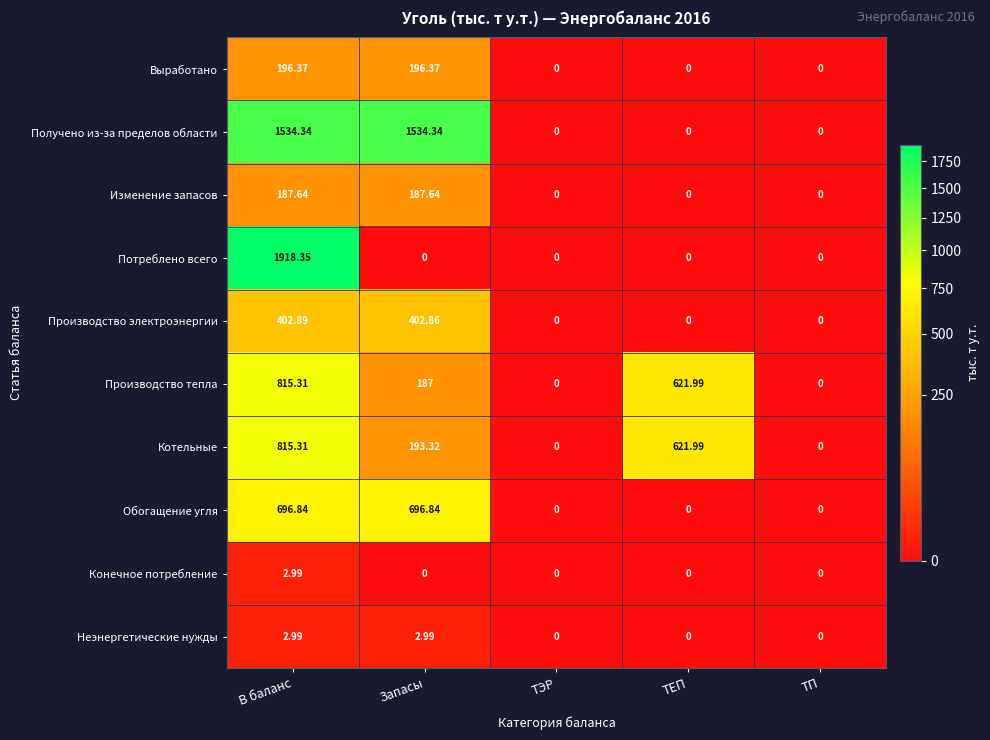

Between Запасы and ТП, which series saw the biggest shift?

Получено из-за пределов области